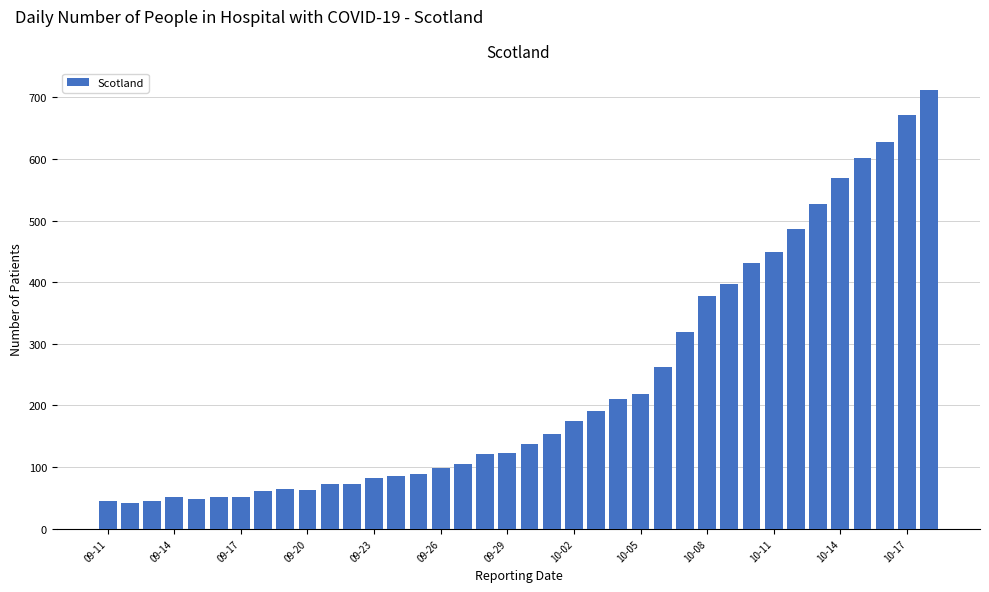

Count the number of data series in this chart.

1